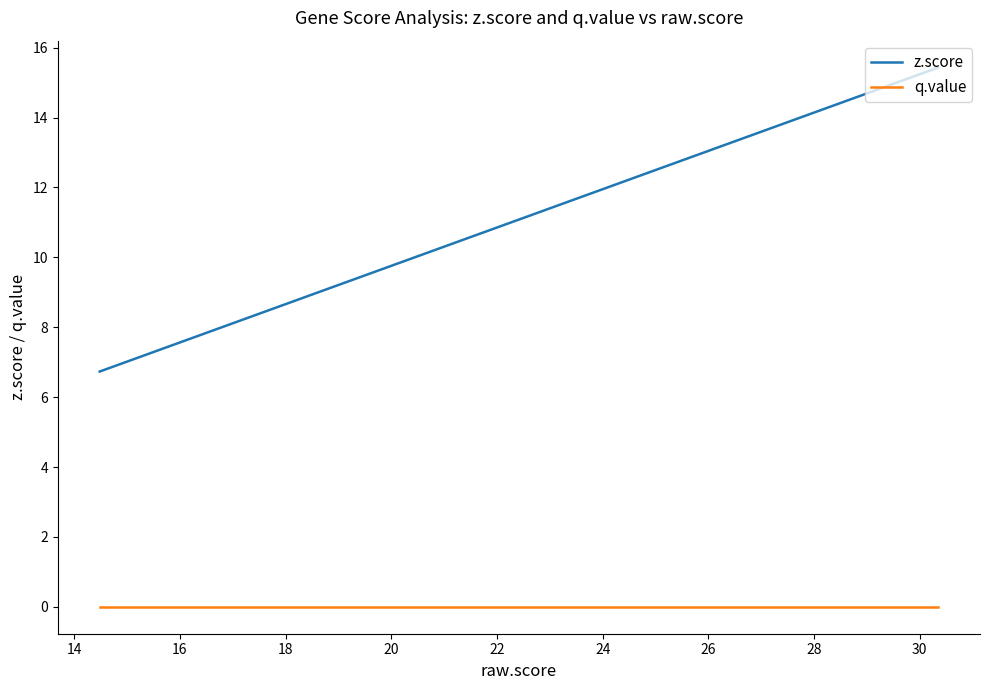

The q.value series shows 0.0 at 30. True or false?

True